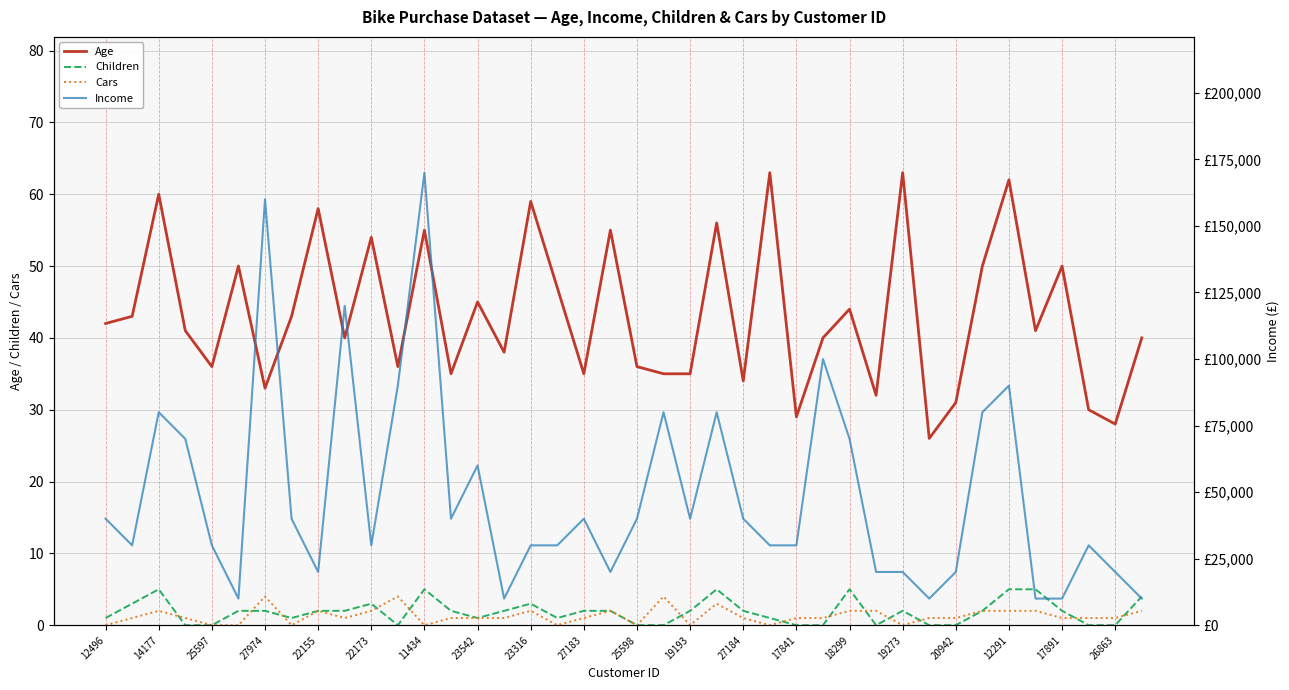

How many lines are shown in the chart?

4